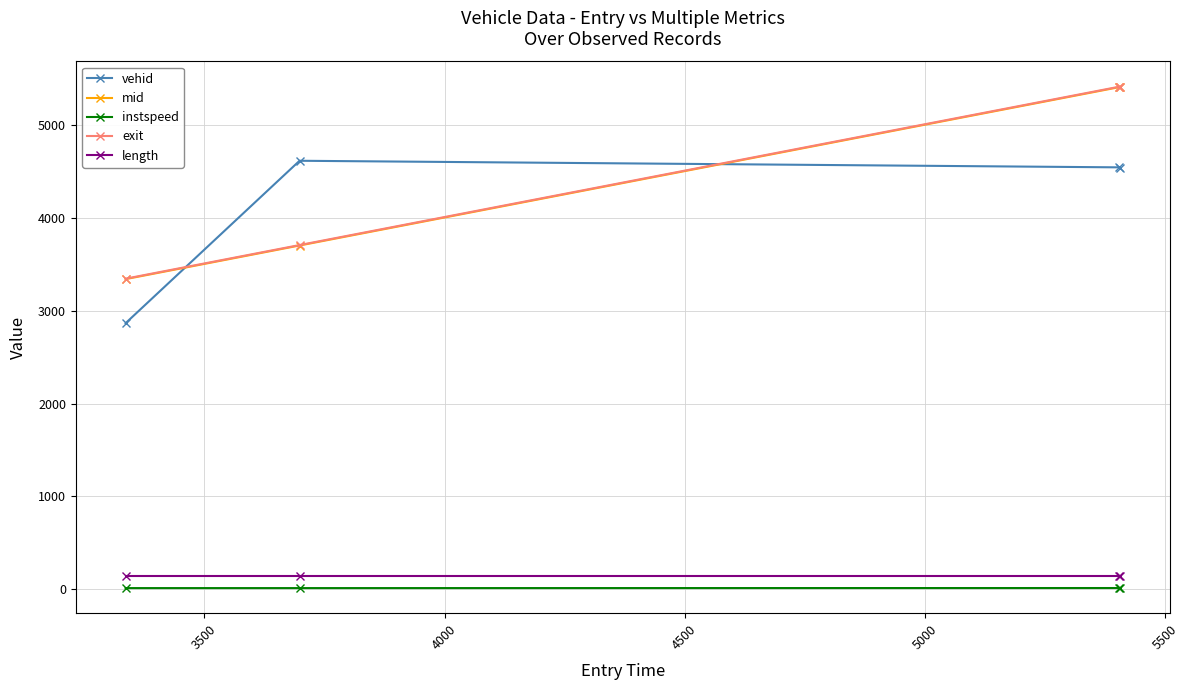

Does the chart display data point markers on the line(s)?

Yes